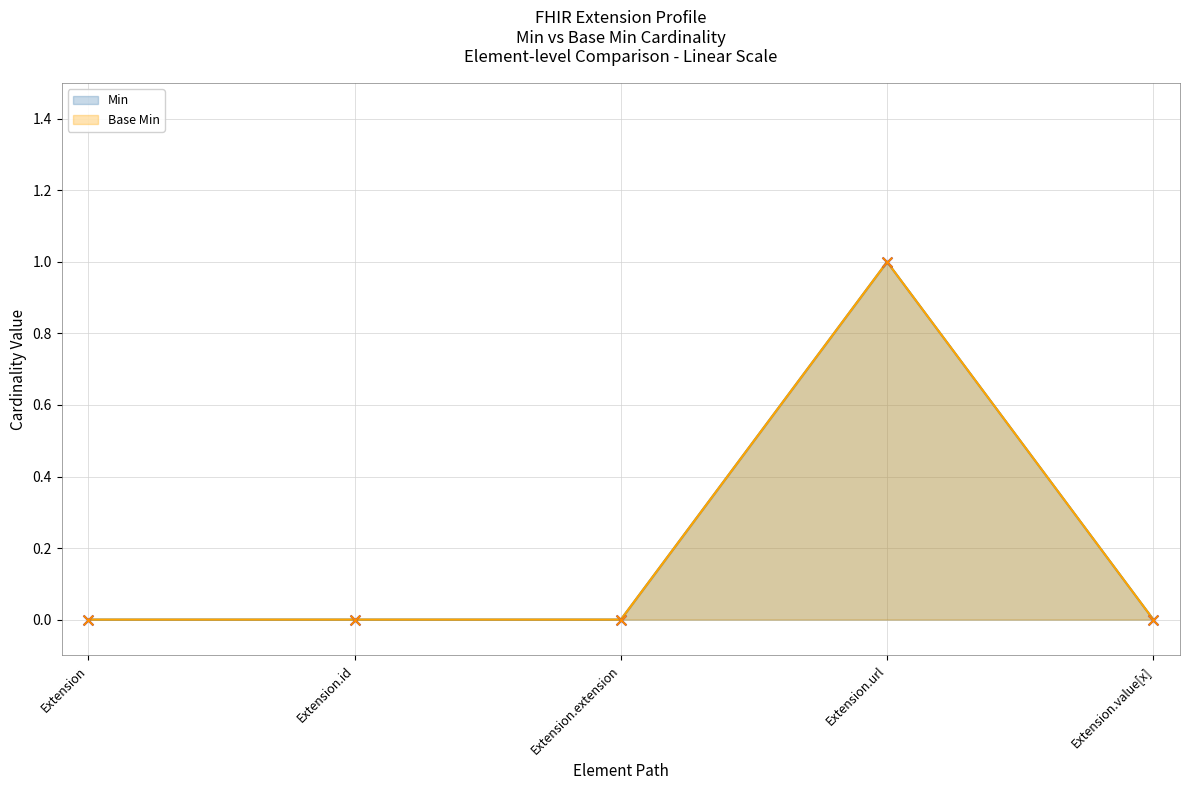

Which series reaches the minimum Y coordinate?

Min